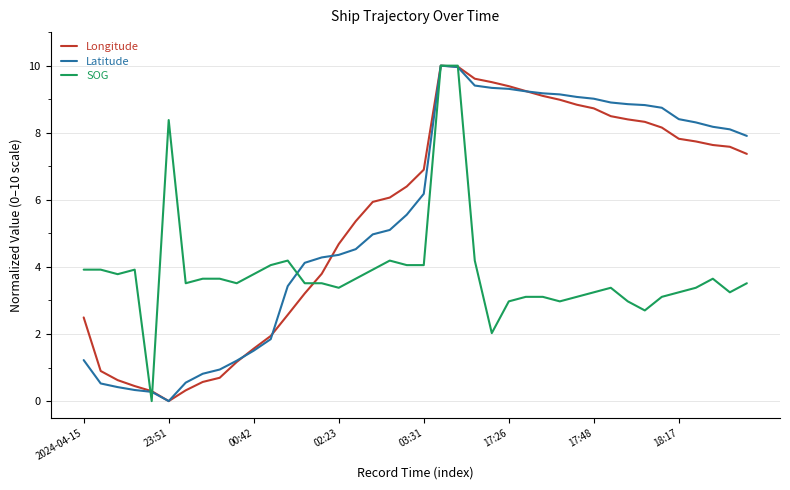

What is the highest value of the SOG series?

10.0